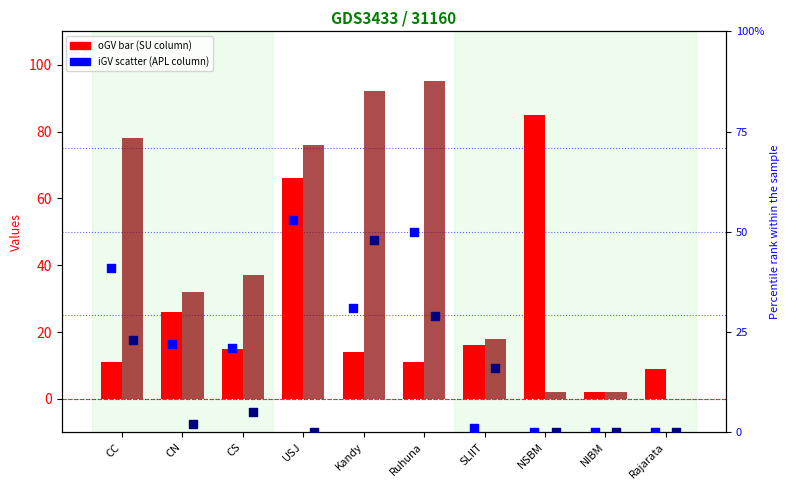

At which category is the sum across all series the highest?

USJ